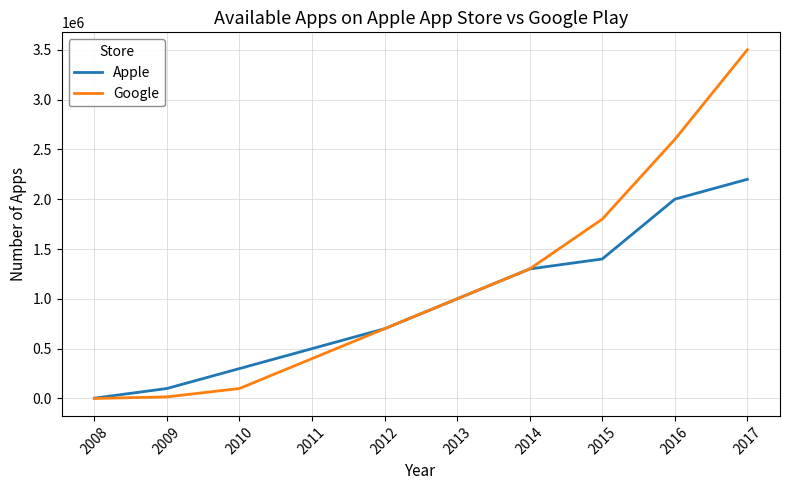

Is the value of Apple at 2010 greater than the value of Google at 2009?

Yes